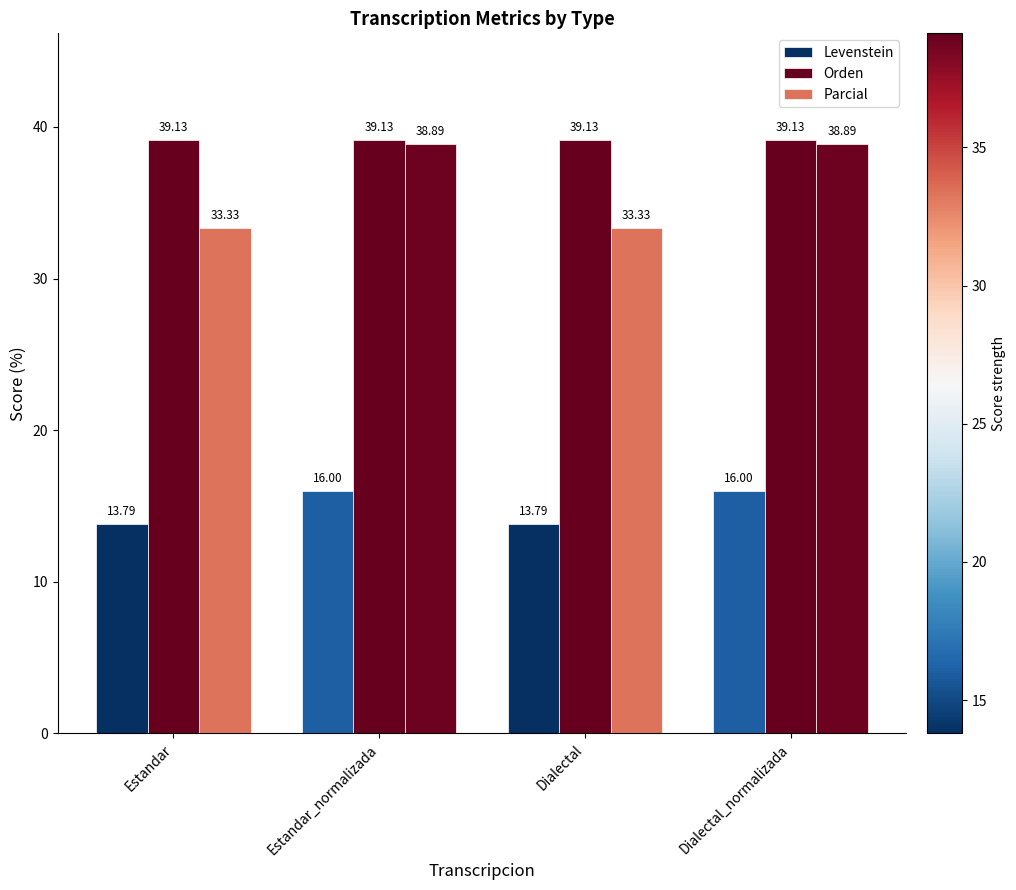

What position from the left is Estandar?

1